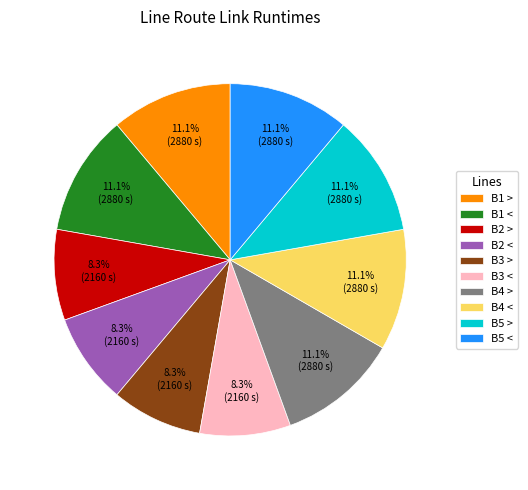

Which has a higher value, B2 > or B5 >?

B5 >